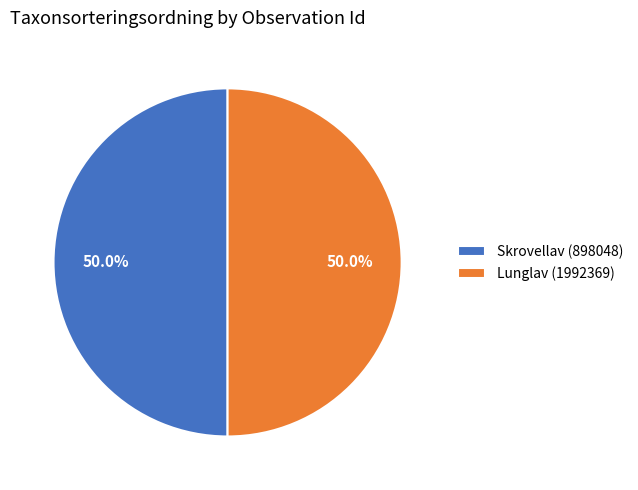

What is the ratio of the value at Lunglav (1992369) to the value at Skrovellav (898048)?

1.0